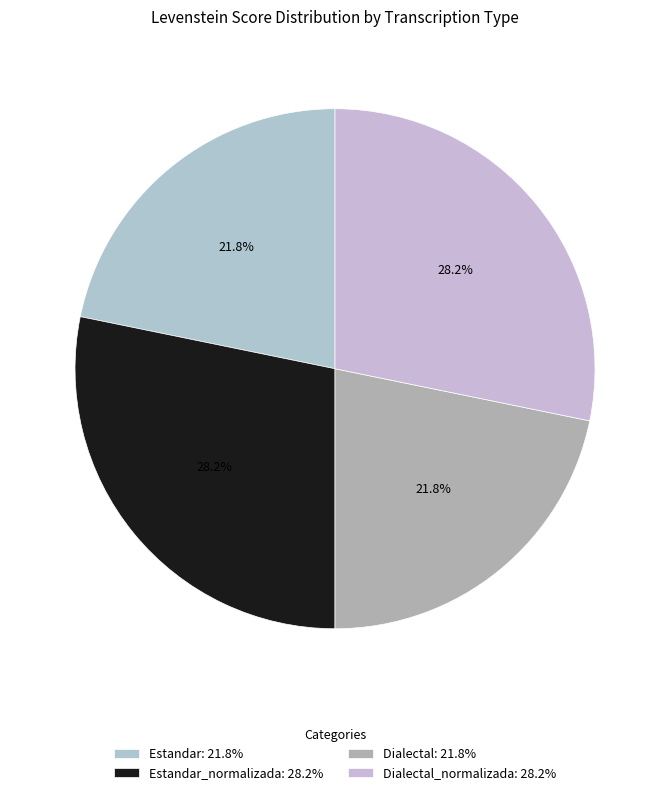

How many segments does this pie chart have?

4